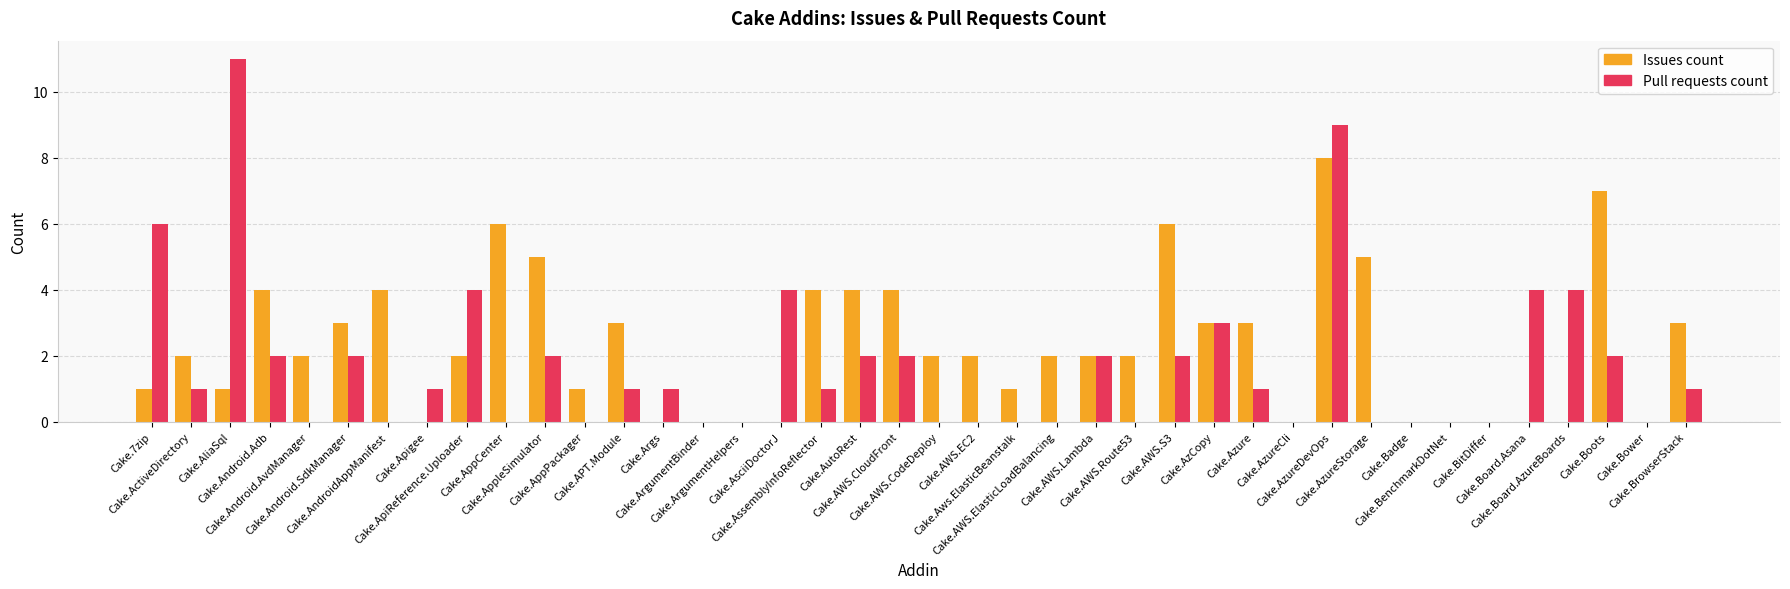

Which series has the largest total across all categories?

Issues count